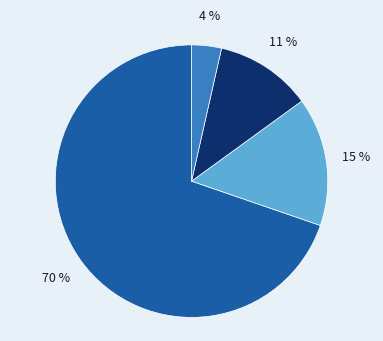

Does any single category account for the majority?

Yes